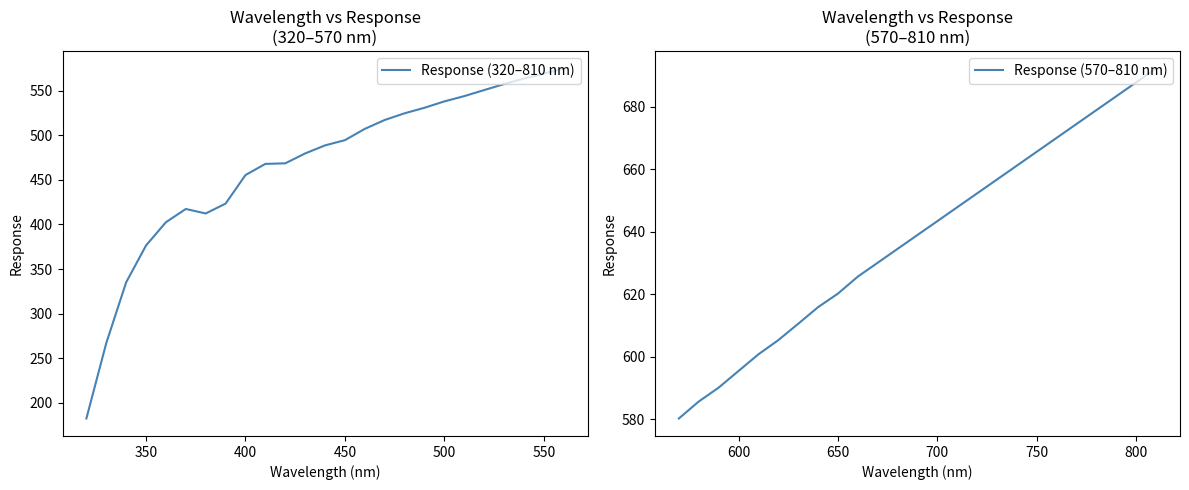

Read the Response (320–810 nm) value at 500.

537.9